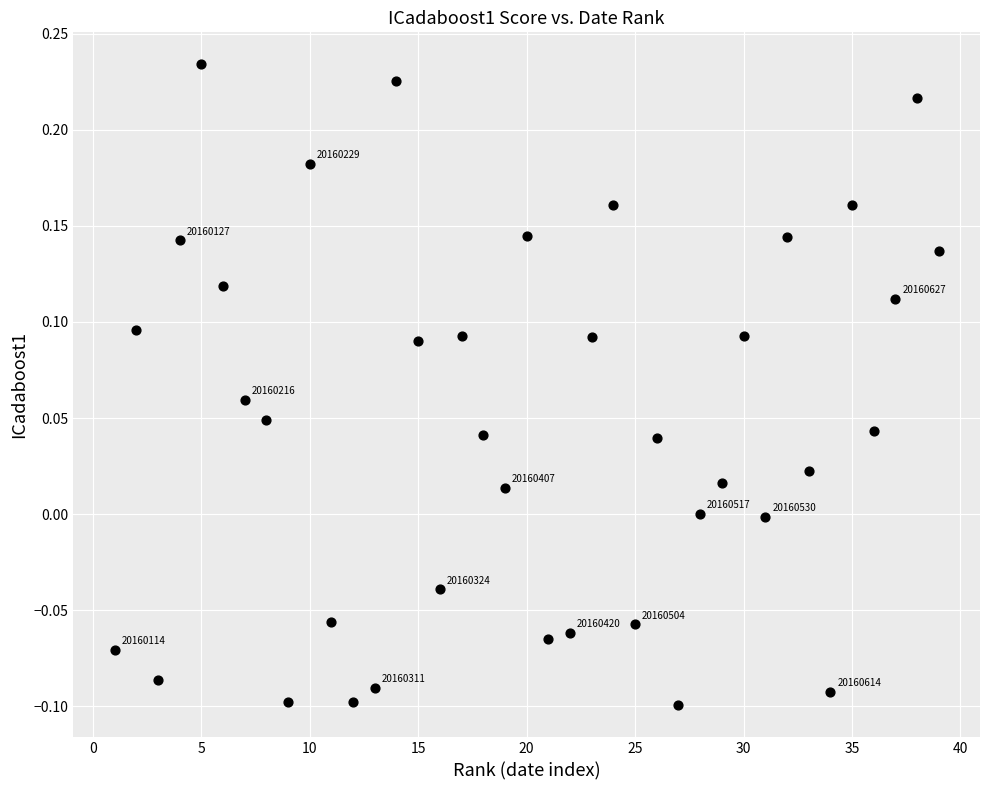

What is the range of X values (max minus min)?

38.0